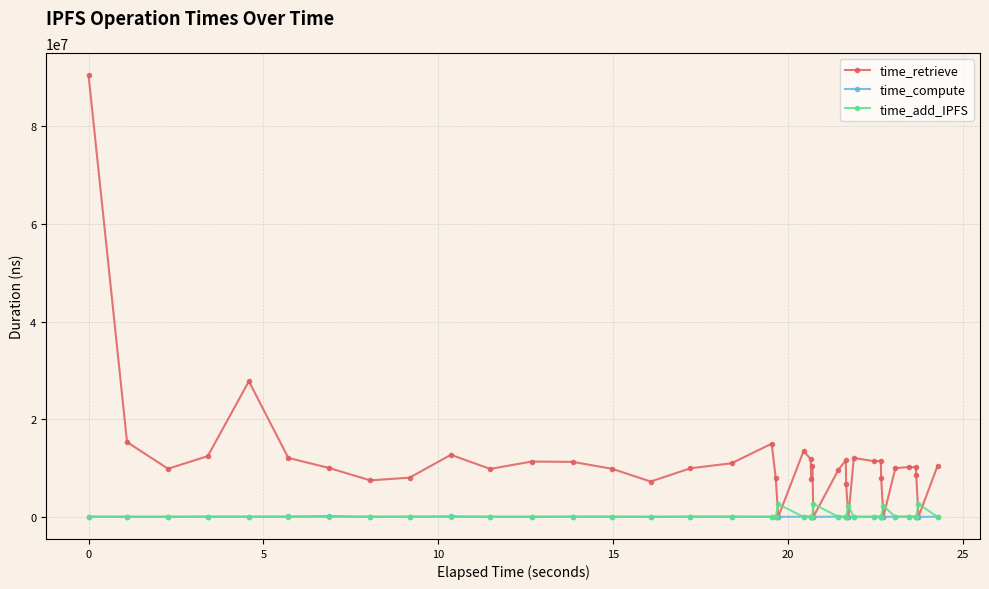

After their last crossing, which series has the higher values: time_add_IPFS or time_retrieve?

time_retrieve